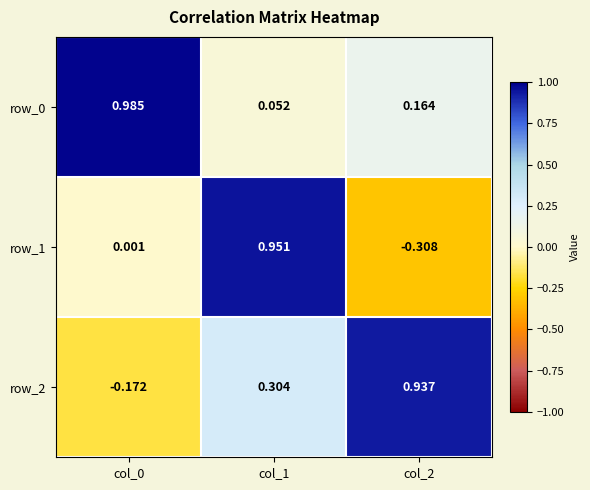

Is the value of row_2 at col_1 greater than the value of row_0 at col_1?

Yes